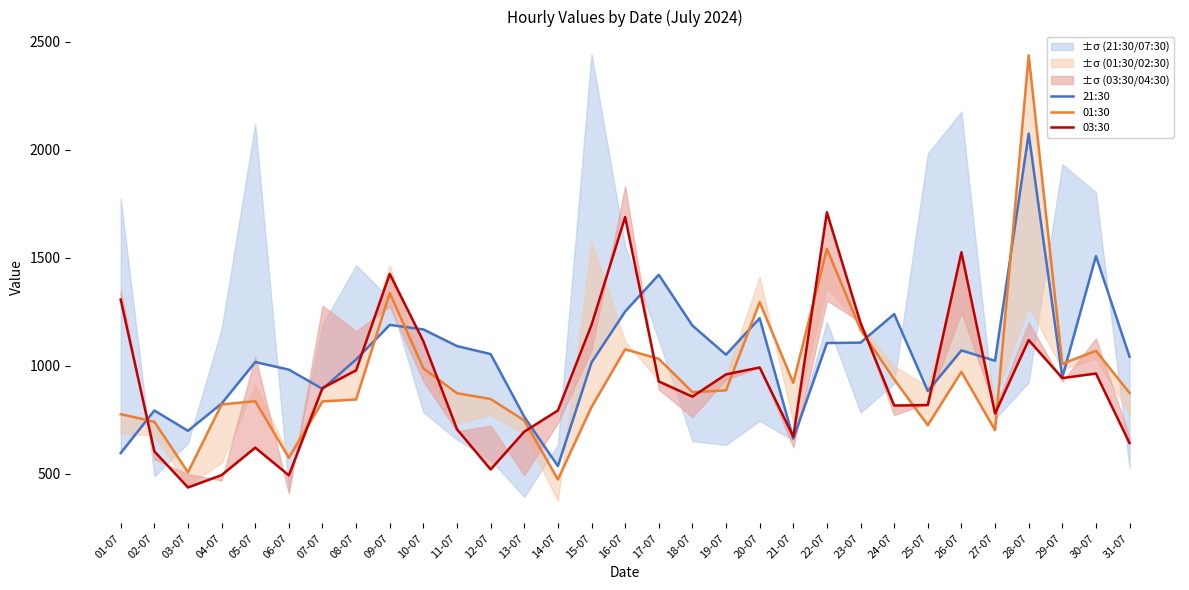

What is the label of the 10th point from the right?

22-07